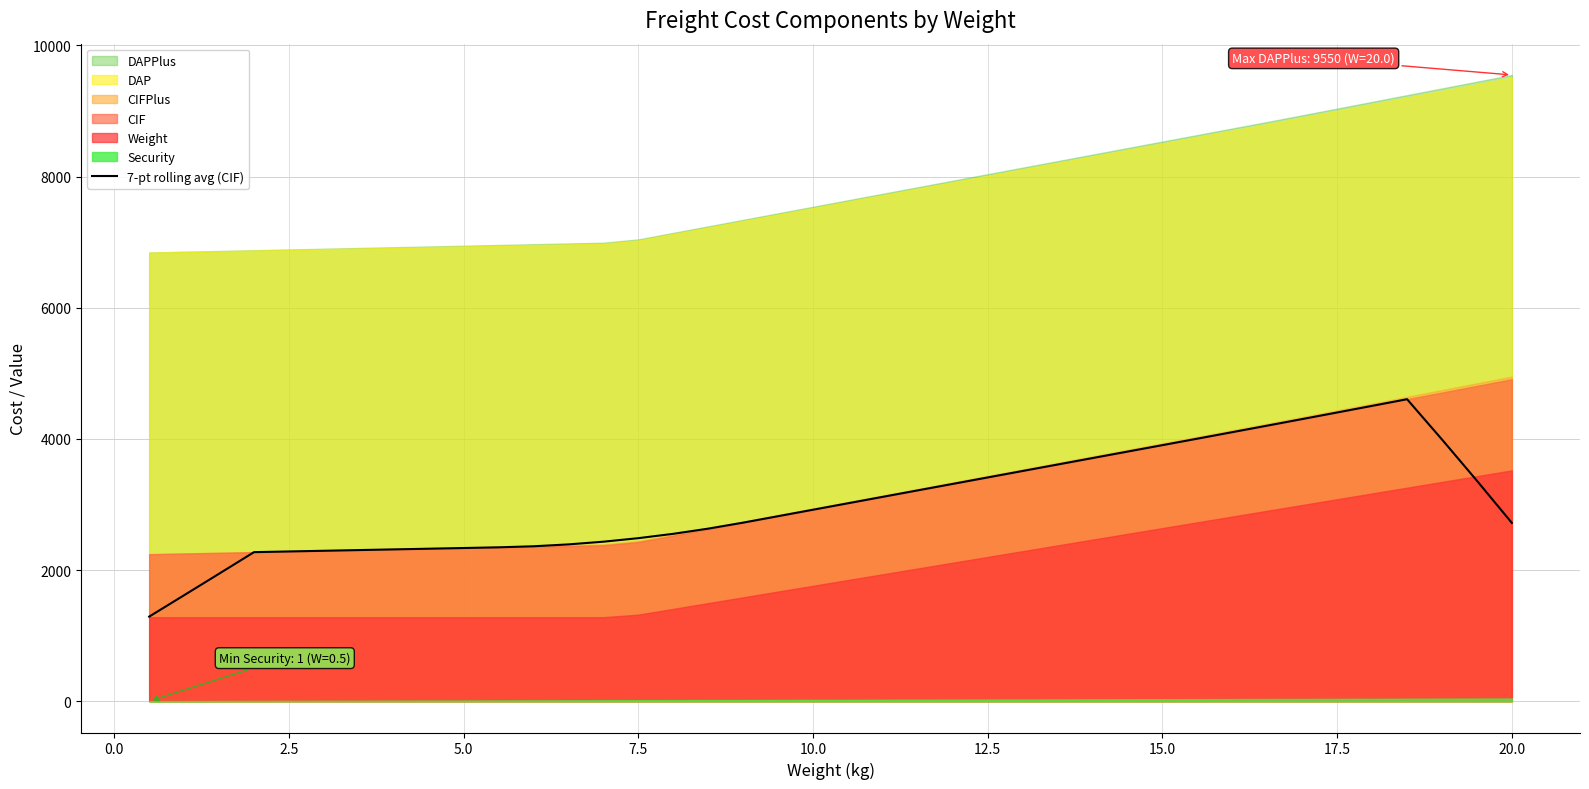

The value of 7-pt rolling avg (CIF) at 2.5 is 1119.8. True or false?

False